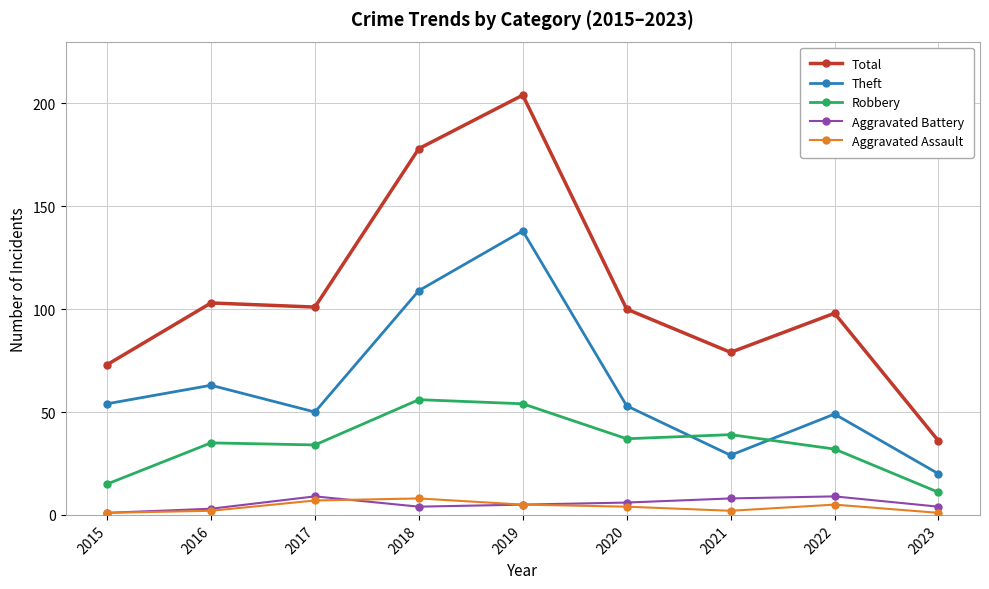

Which category has the lowest value in the Theft series?

2023